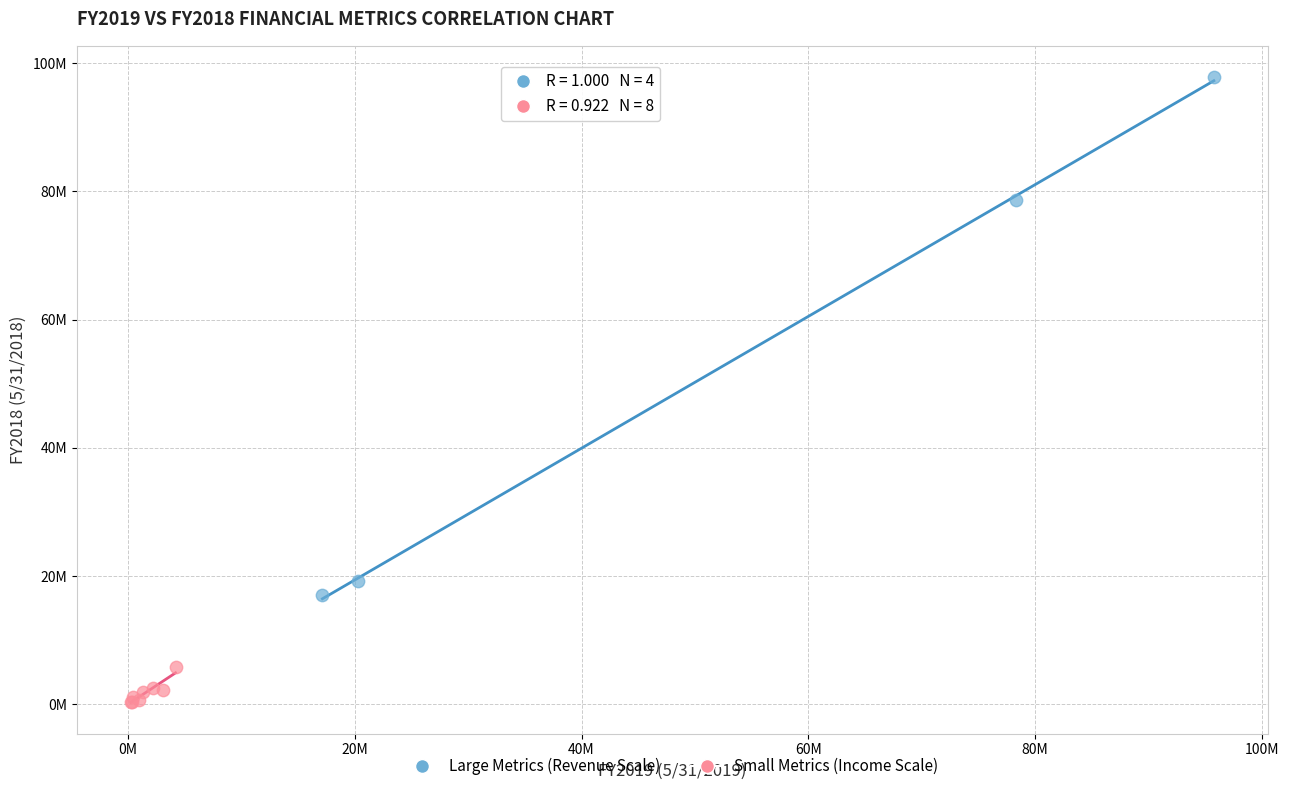

Which series has the largest Y range (max minus min)?

Large Metrics (Revenue Scale)